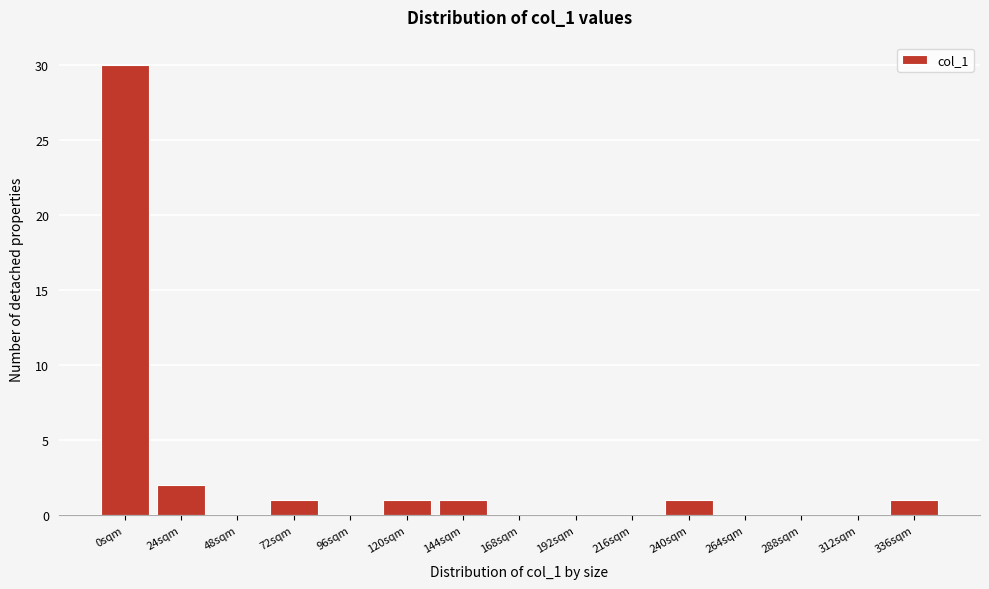

Reading right to left, list all the values displayed in this chart.

336sqm=1	312sqm=0	288sqm=0	264sqm=0	240sqm=1	216sqm=0	192sqm=0	168sqm=0	144sqm=1	120sqm=1	96sqm=0	72sqm=1	48sqm=0	24sqm=2	0sqm=30